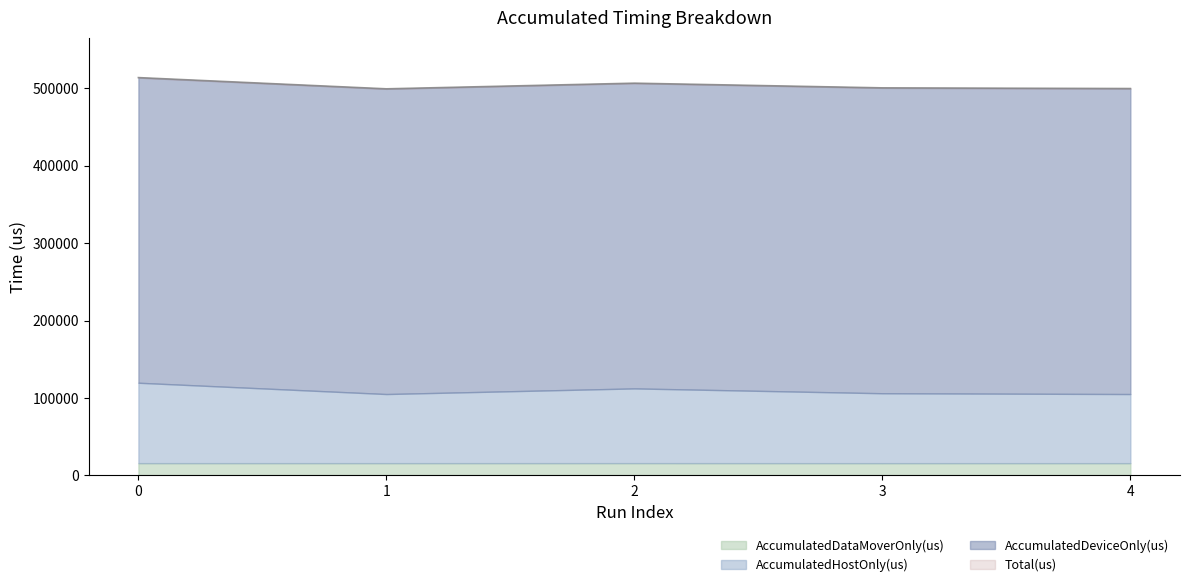

At how many categories does at least one series exceed 205198?

5